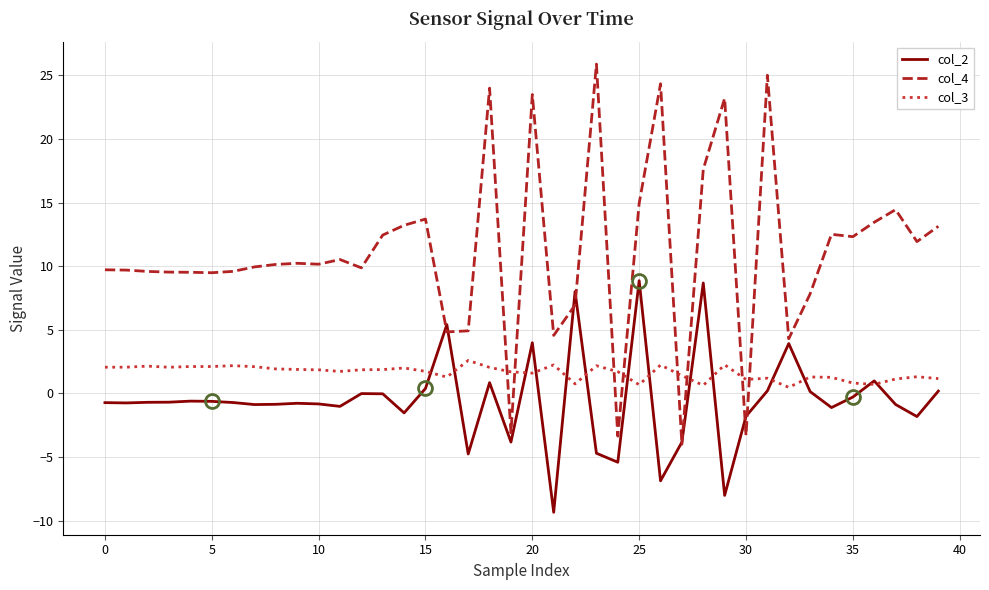

What are all the series names shown in the legend?

col_2, col_4, col_3